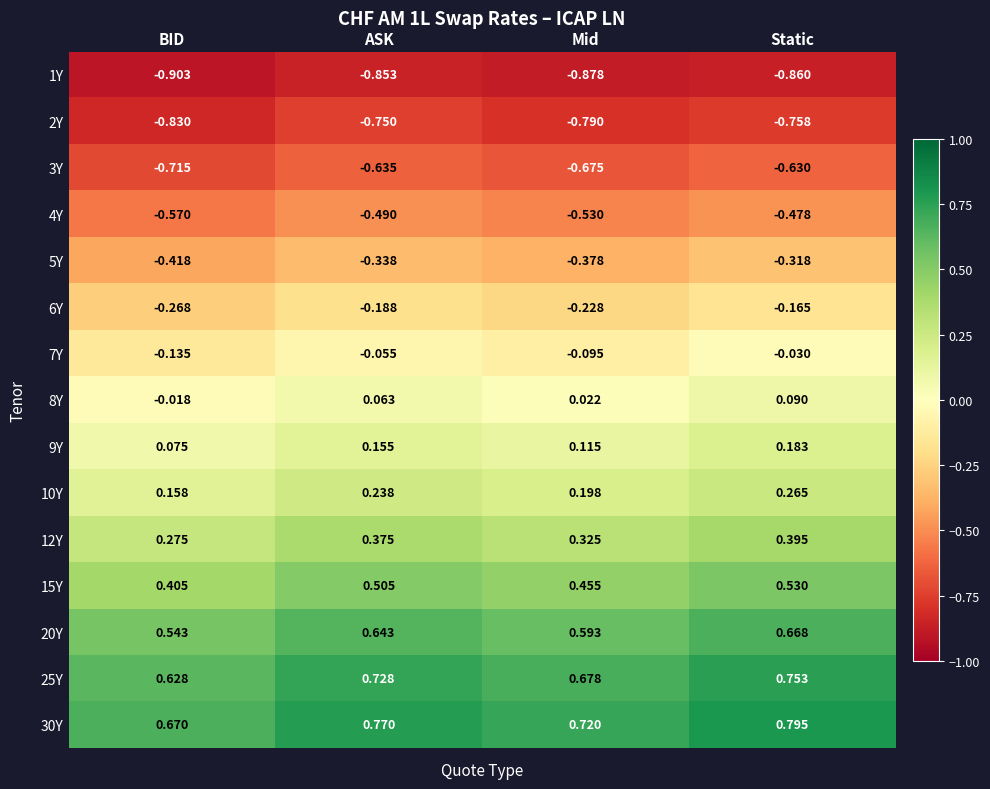

Is the value of 15Y at ASK greater than the value of 1Y at Mid?

Yes